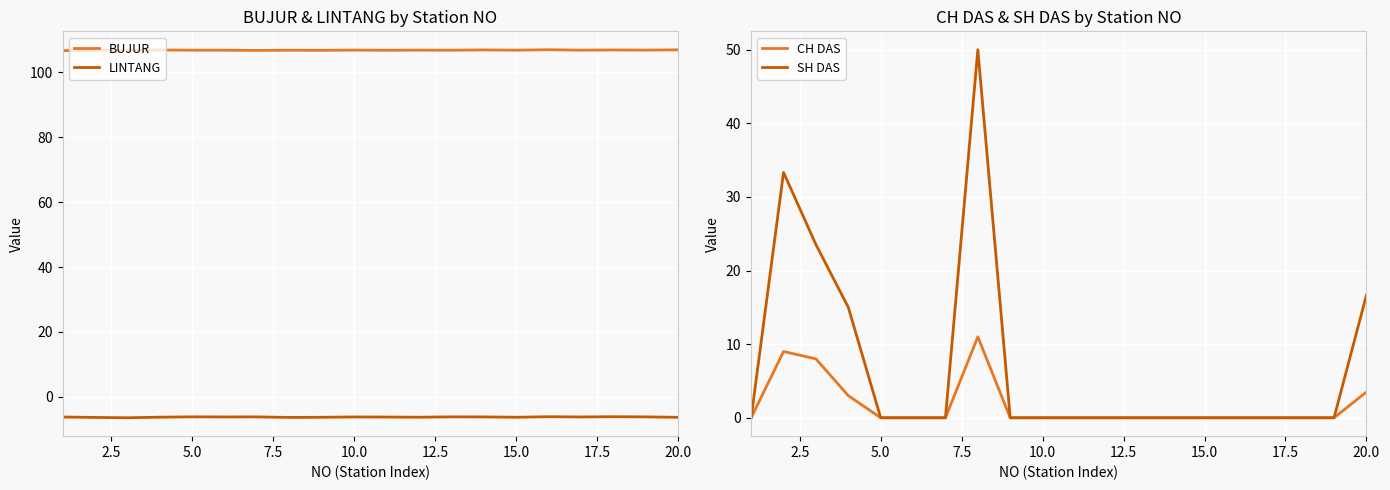

How many interior local peaks does the BUJUR series have?

7